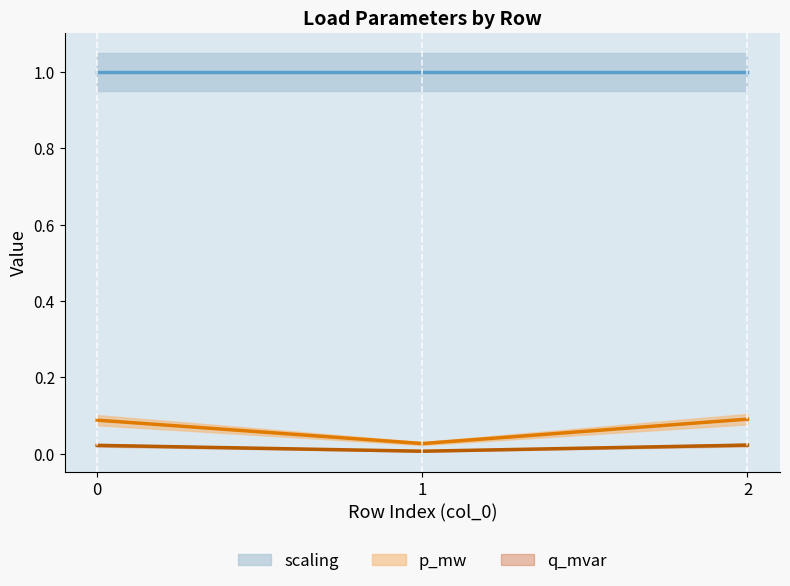

Is it true that q_mvar equals 0.0 at 2?

True